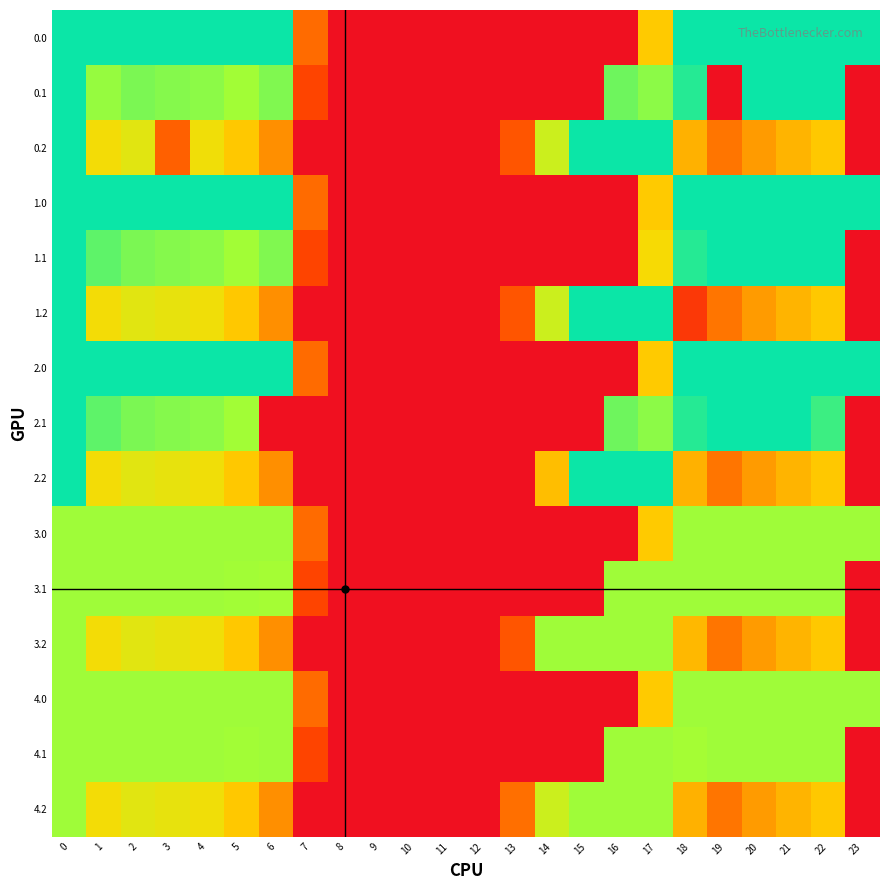

Which category has the lowest value across all series?

8